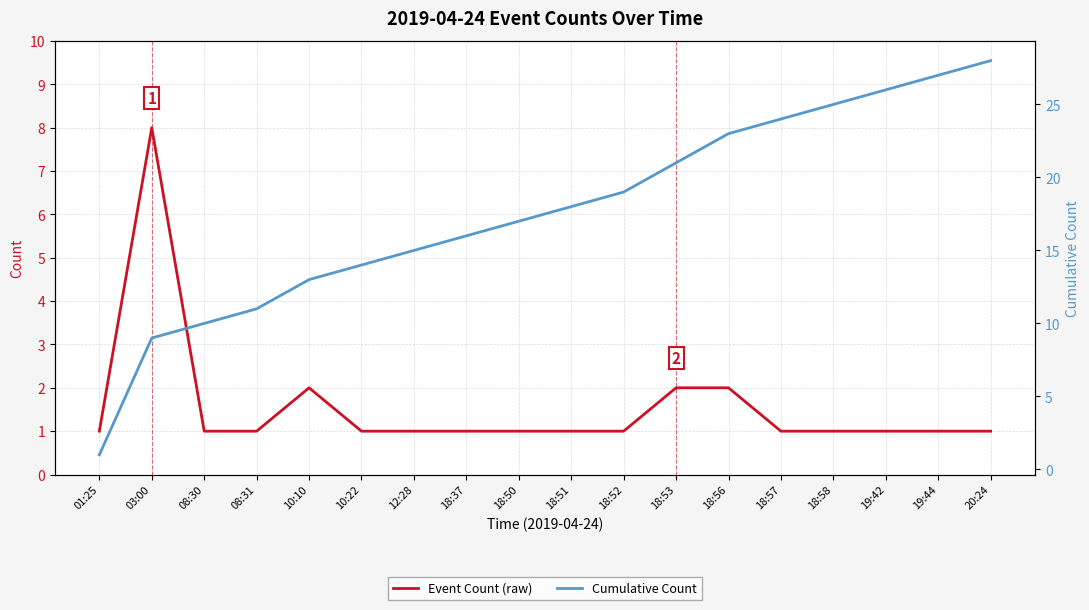

What position from the left is 08:30?

3